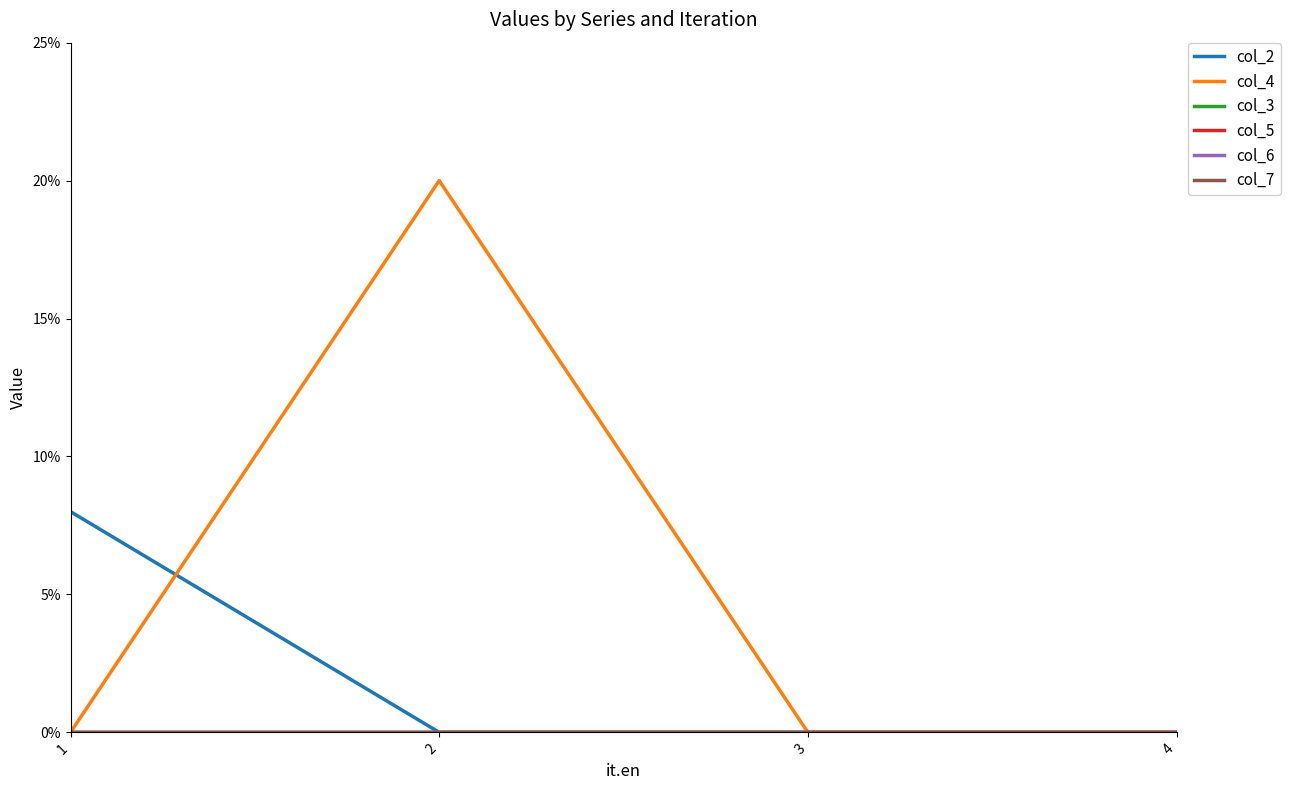

True or false: col_3 and col_5 intersect in this chart.

False